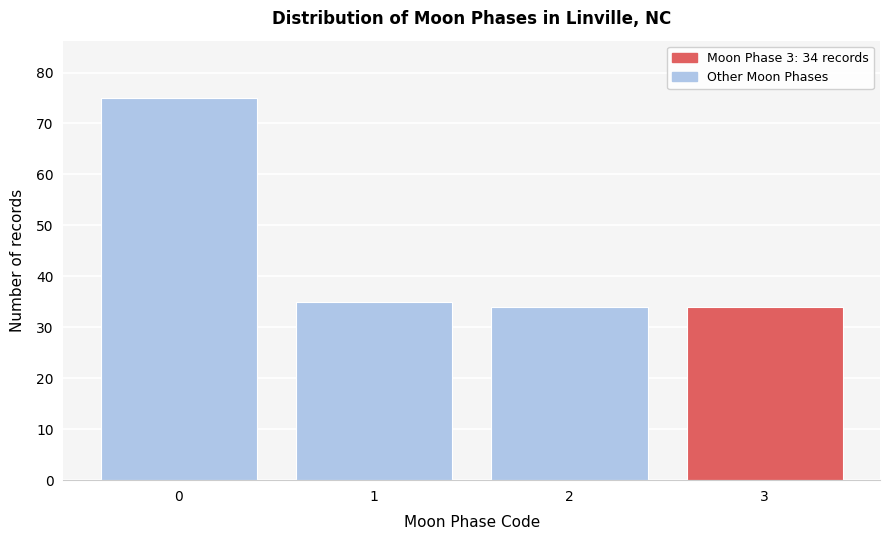

Reading left to right, extract all data points from this chart.

0=75	1=35	2=34	3=34